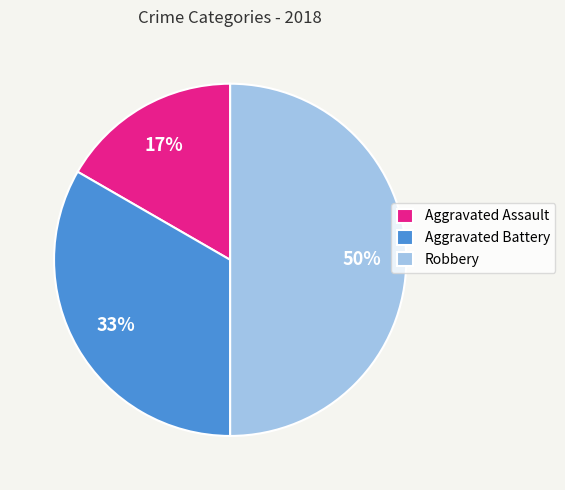

Is it true that Aggravated Assault is 7% of the pie?

False